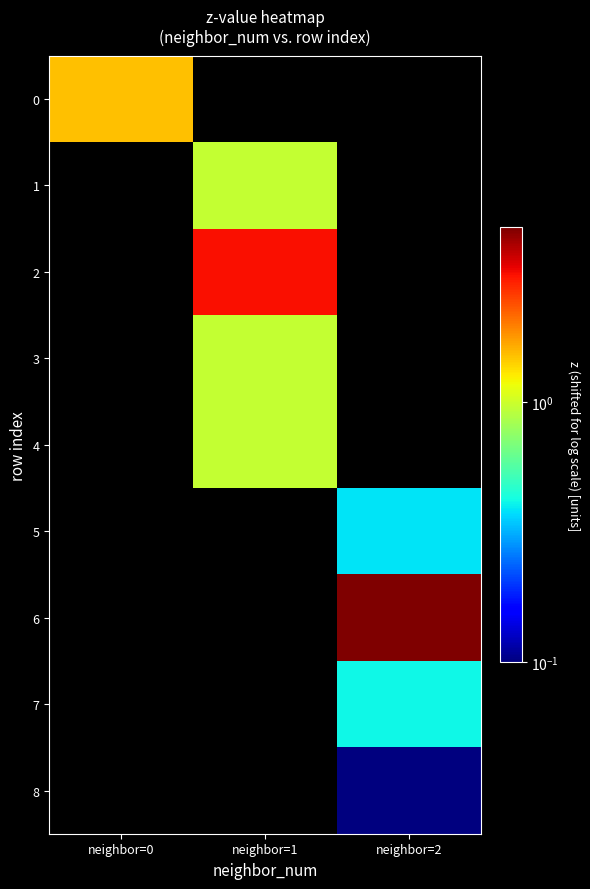

How many values in 7 are above zero?

1